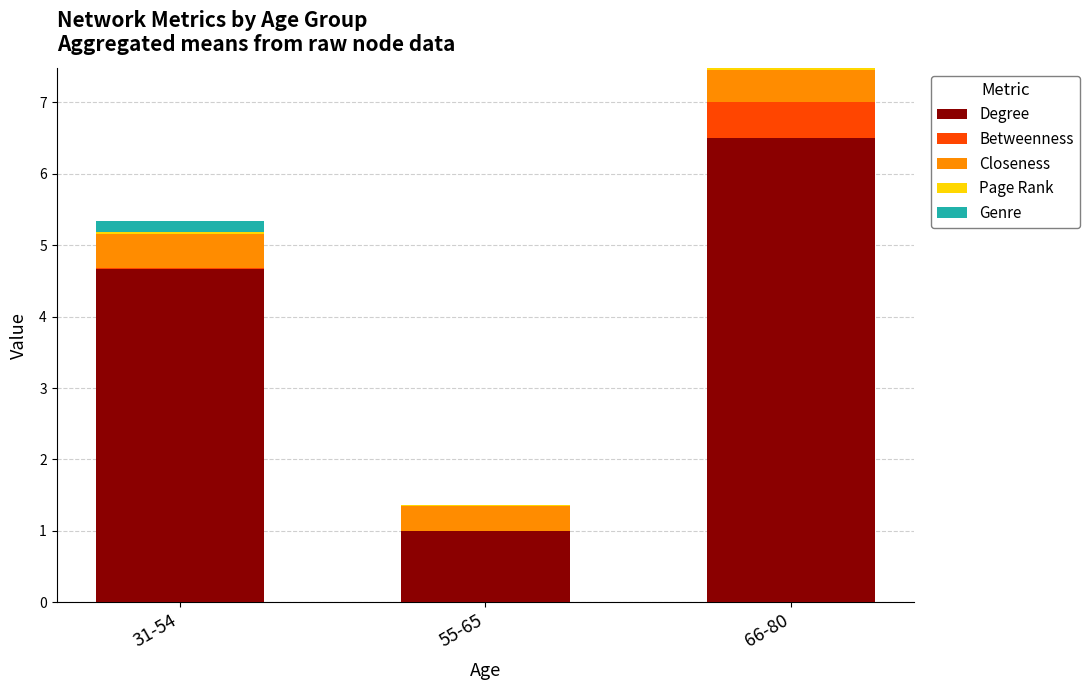

Does the chart contain stacked bars?

Yes